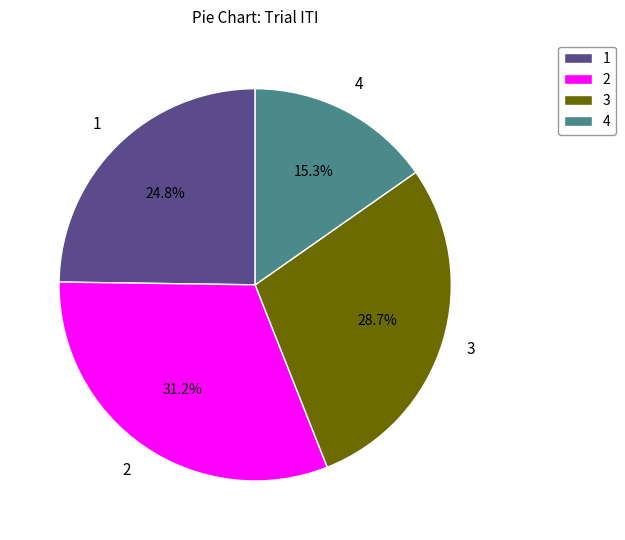

To the nearest percent, what is the average slice percentage?

25%